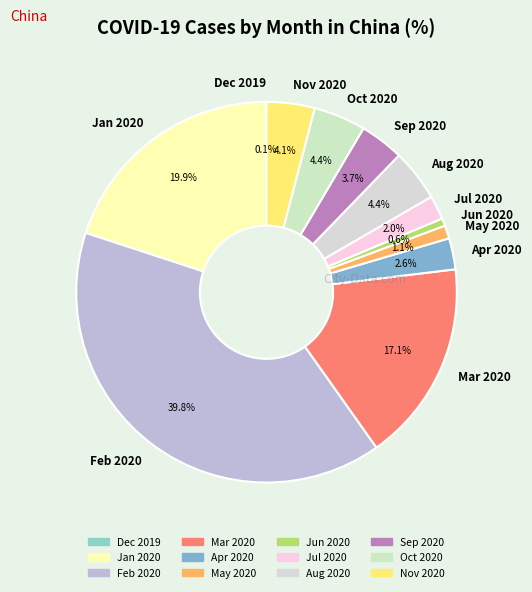

What portion of the pie excludes Nov 2020?

95.9%